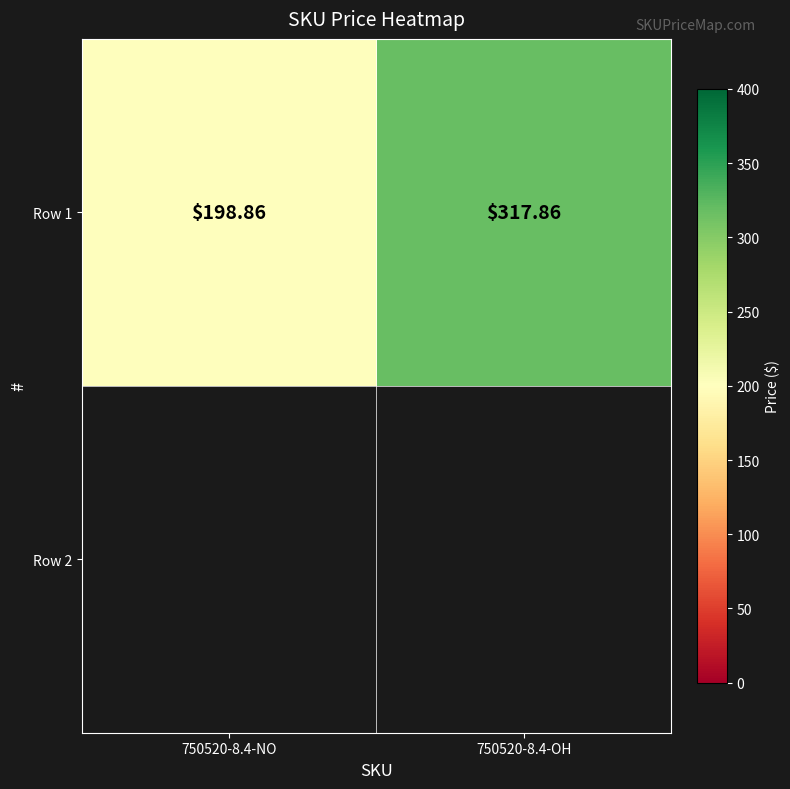

How many data points are less than 317?

1